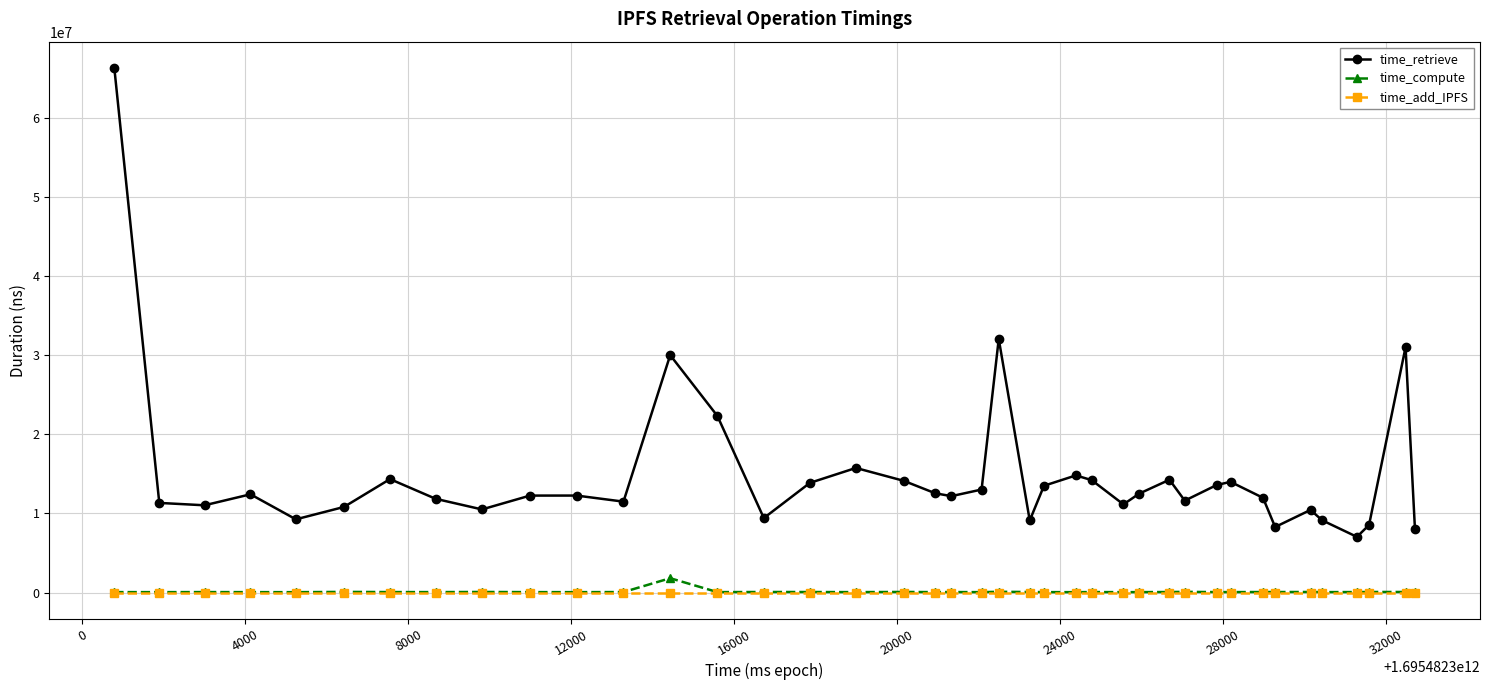

Which series has the widest spread of values?

time_retrieve